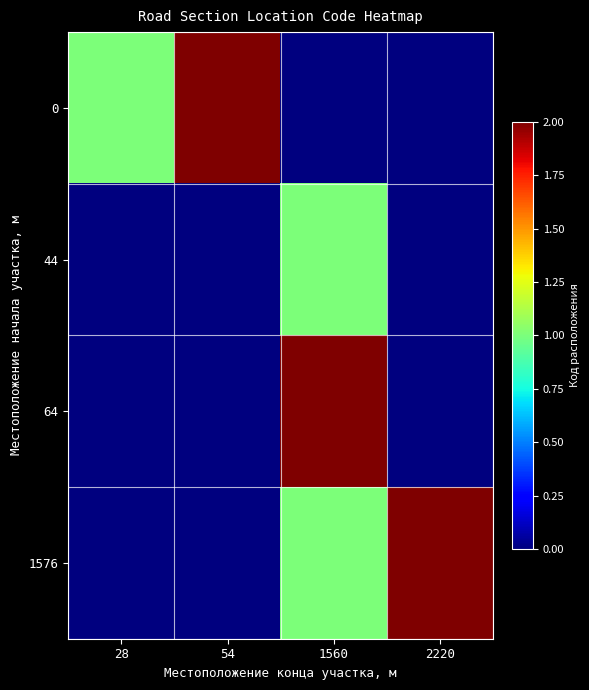

At 28, list the series in order from smallest to largest.

44, 64, 1576, 0